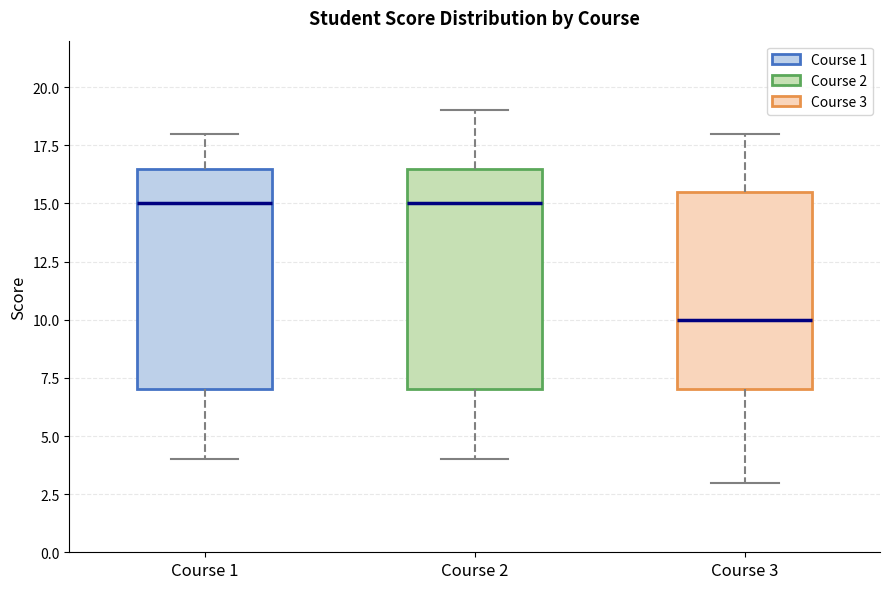

Reading left to right, transcribe this box plot: for each box, give where its median line is, the range the box spans, and where its two whiskers end, as read against the y-axis. The values are not printed on the chart, so give them approximately, as read against the axis.

Course 1: median 15.0, box 7.0 to 16.5, whiskers 4.0 to 18.0
Course 2: median 15.0, box 7.0 to 16.5, whiskers 4.0 to 19.0
Course 3: median 10.0, box 7.0 to 15.5, whiskers 3.0 to 18.0